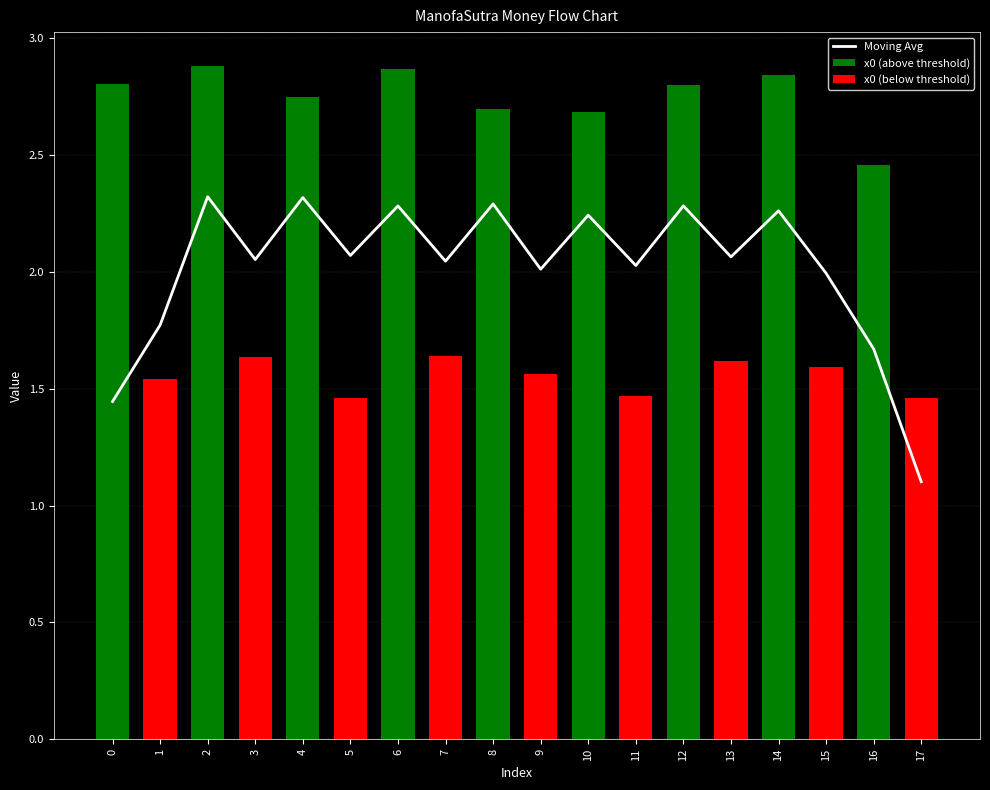

Rank the categories by value from lowest to highest.

17, 0, 16, 1, 15, 9, 11, 7, 3, 13, 5, 10, 14, 6, 12, 8, 4, 2